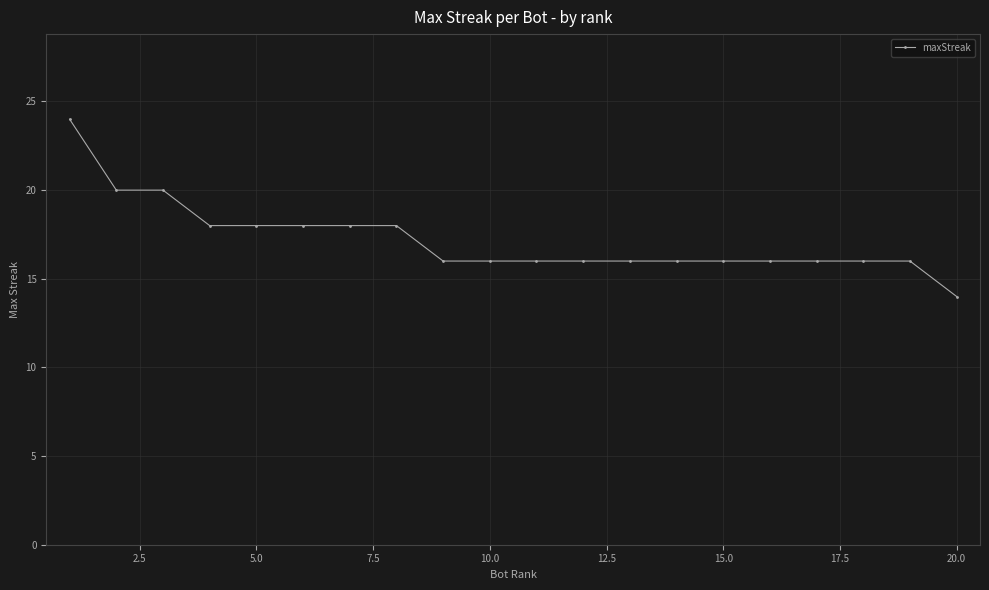

What is the sum of all values?

344